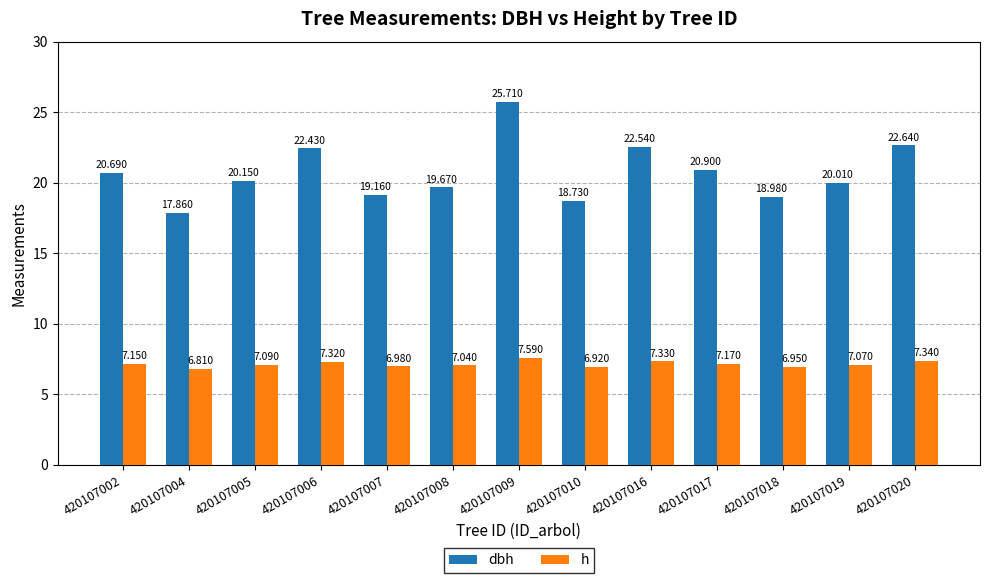

How many values in the dbh series exceed 20?

8